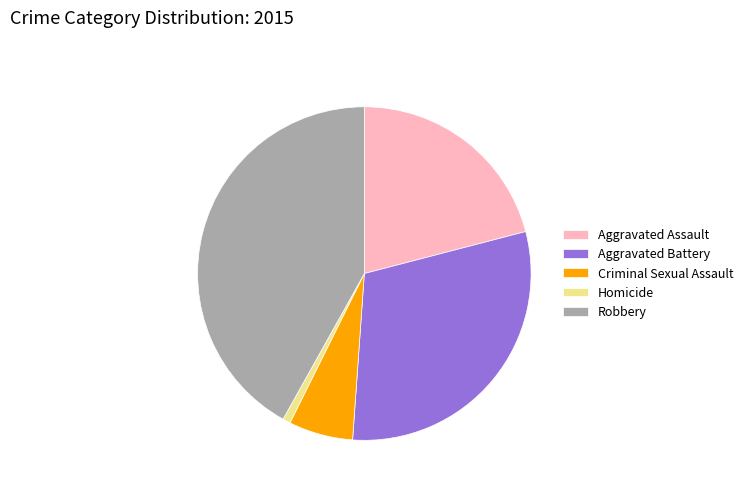

What is the ratio of the value at Robbery to the value at Homicide?

56.0